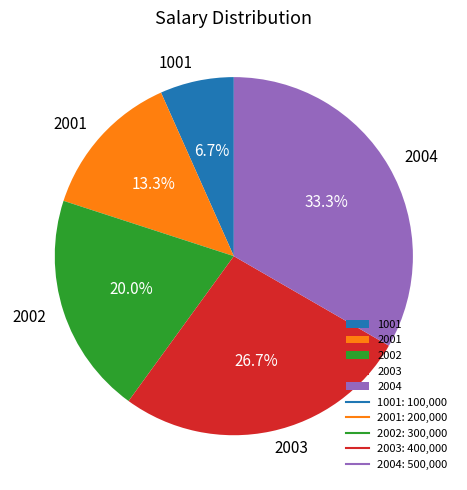

Between 1001 and 2001, which is larger?

2001